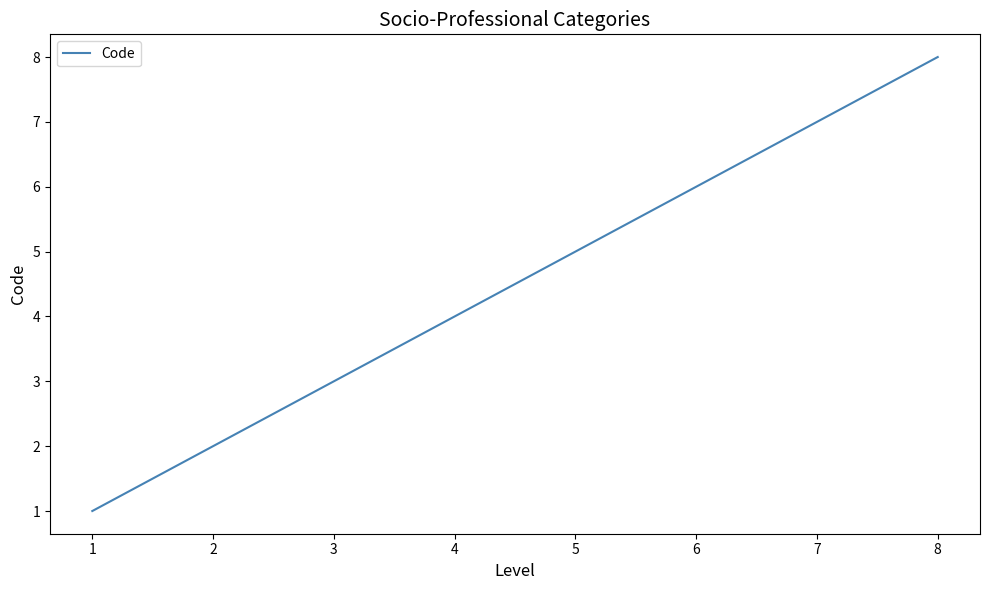

True or false: the data has more than 1 interior local peaks.

False